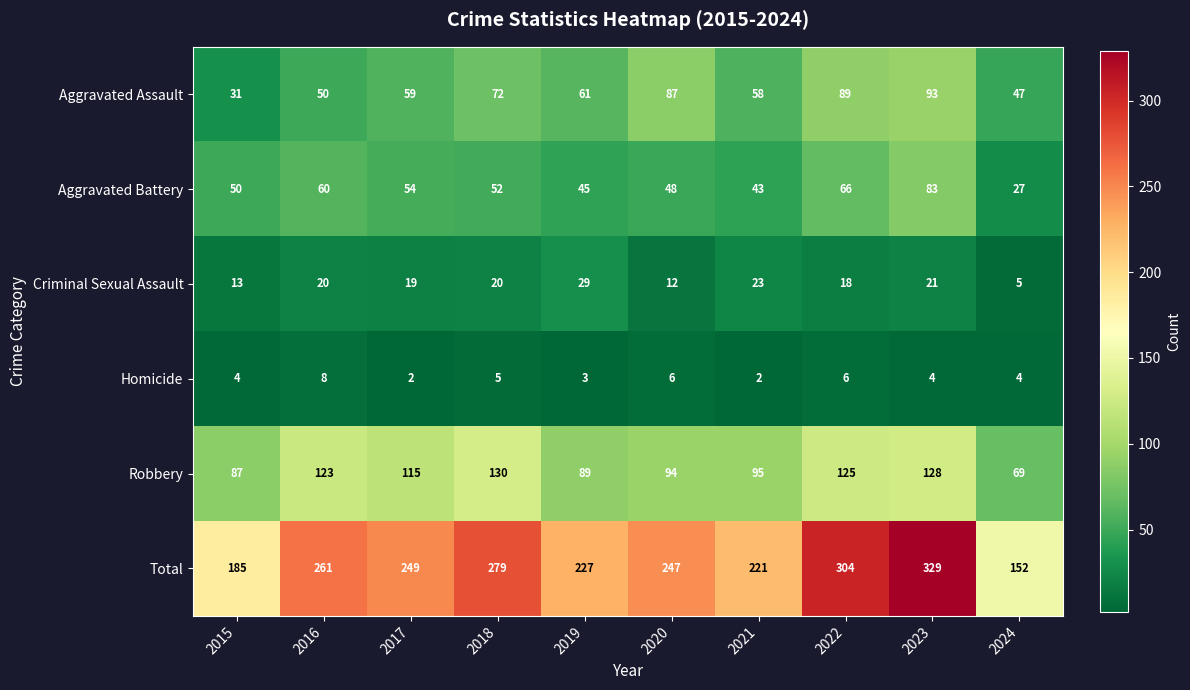

The value of Total at 2016 is 100. True or false?

False